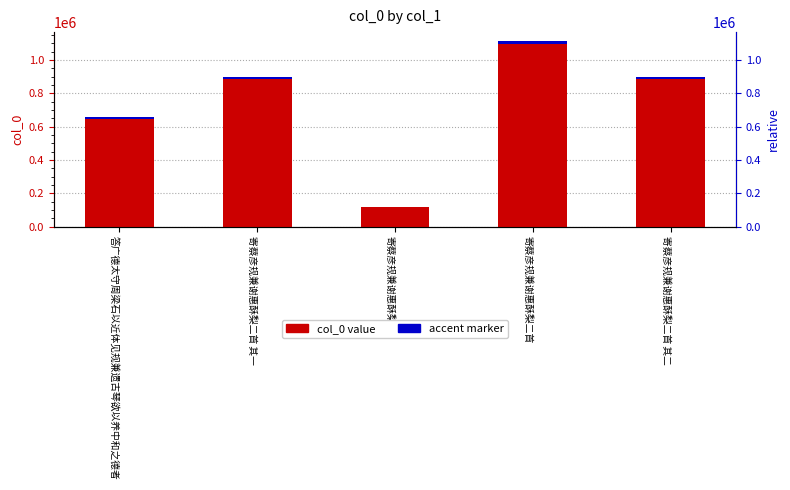

Which category has the highest value in the accent marker series?

寄蔡彦规兼谢惠酥梨二首